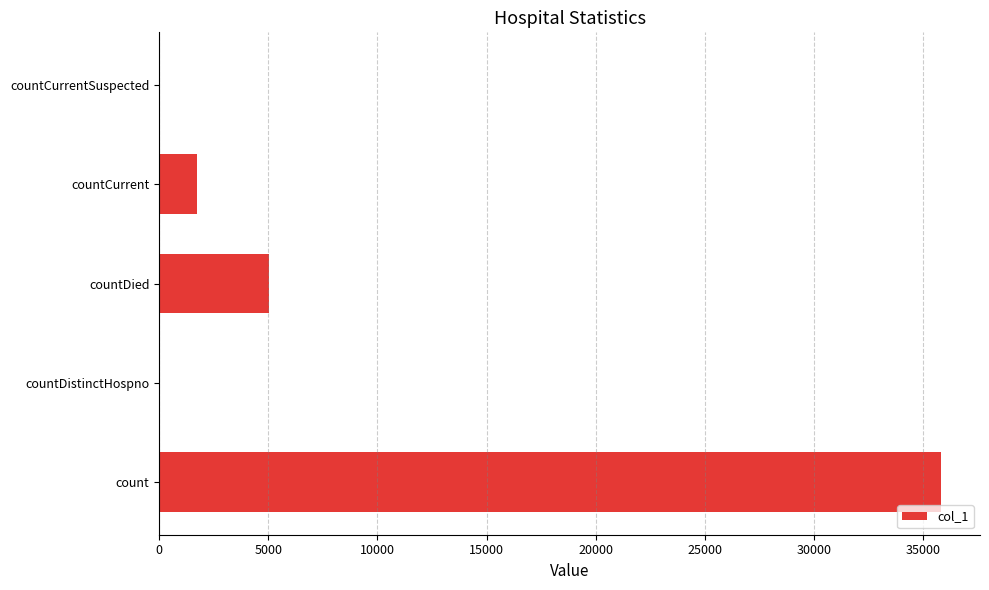

Between countDied and countDistinctHospno, which is larger?

countDied